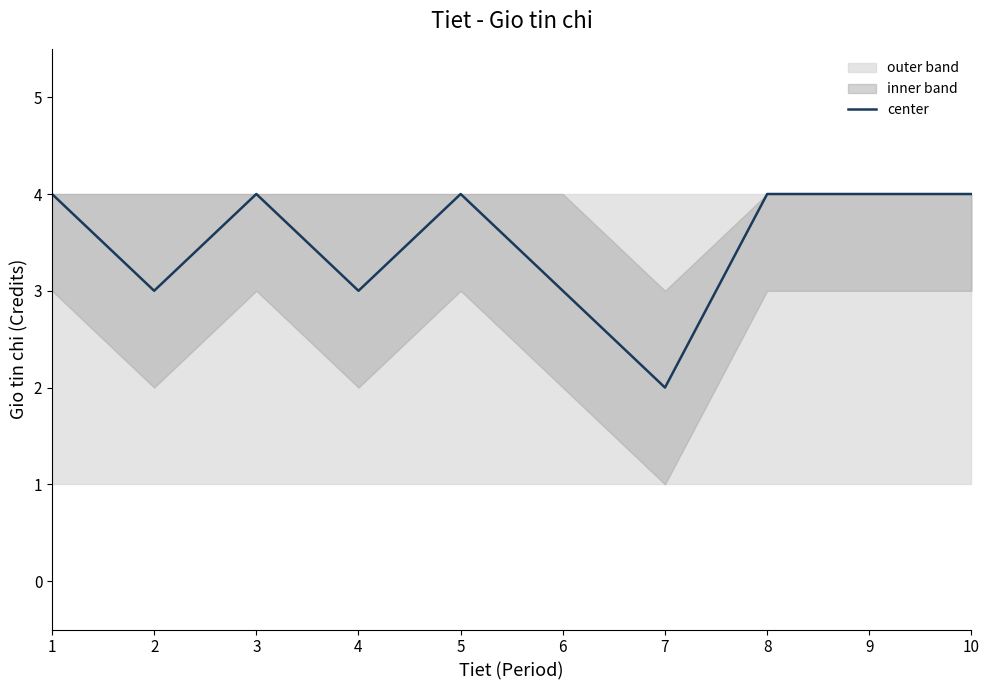

What is the difference between the maximum and minimum values?

2